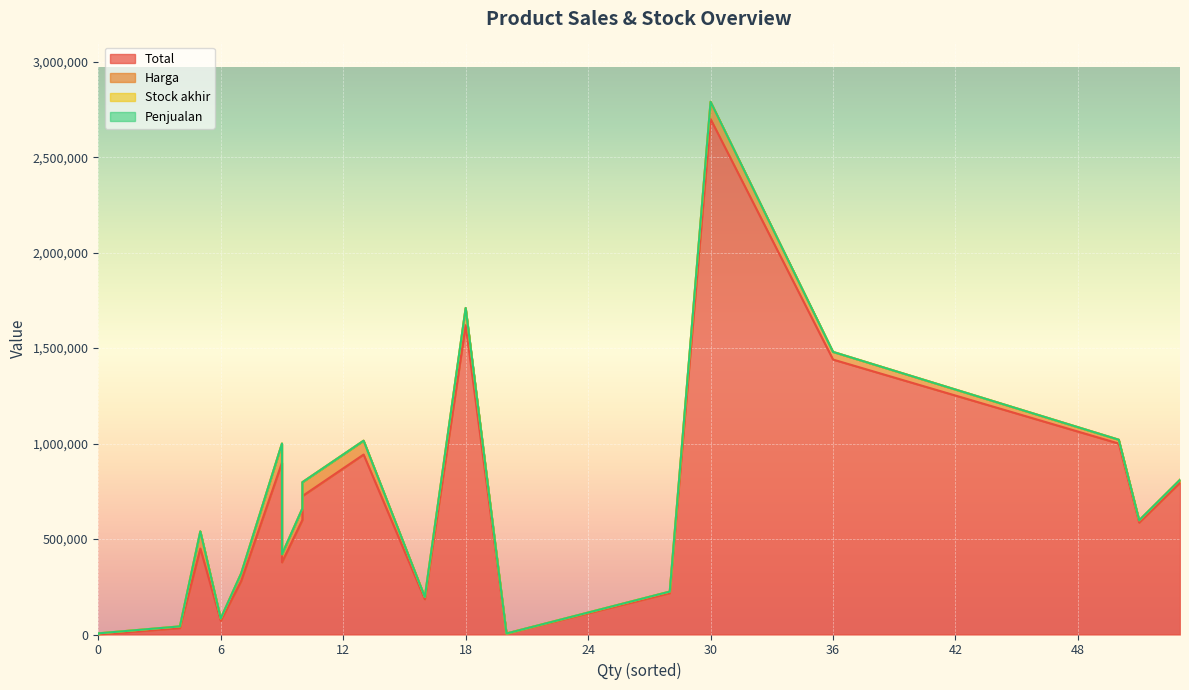

True or false: Total and Stock akhir intersect in this chart.

False